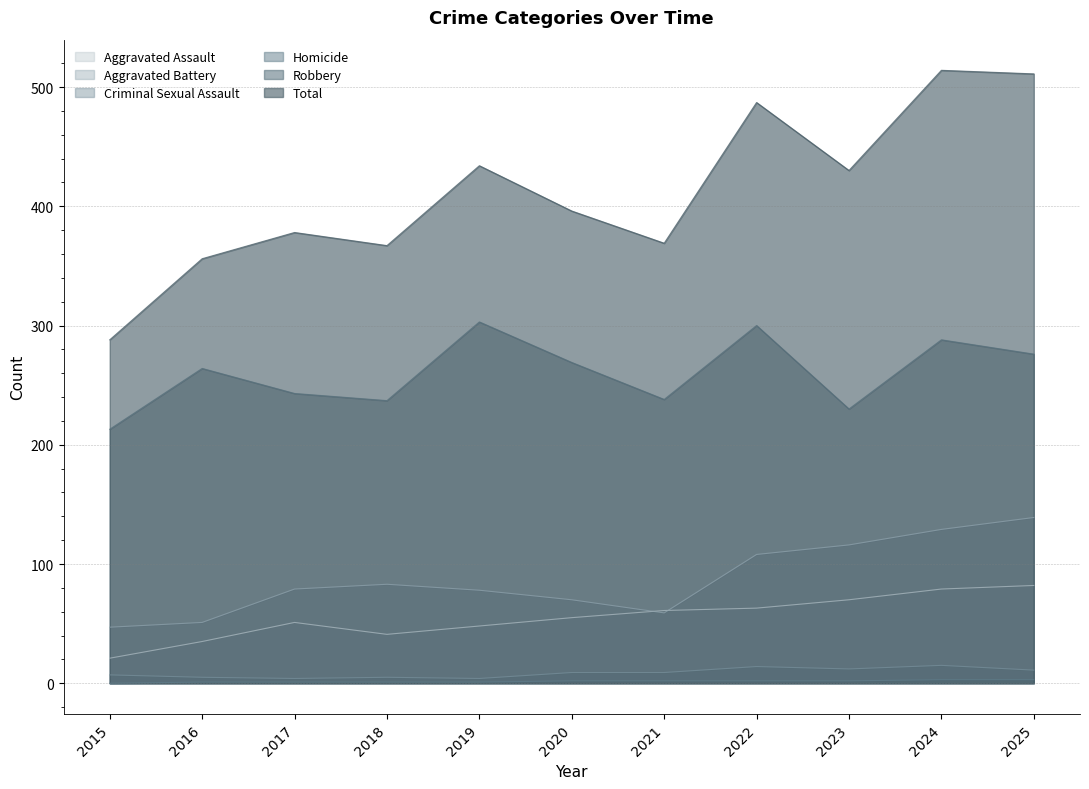

What is the average value of the Total series?

412